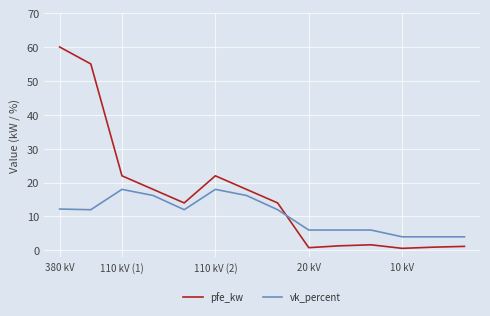

What is the difference between the second highest and second lowest values in the pfe_kw series?

54.2